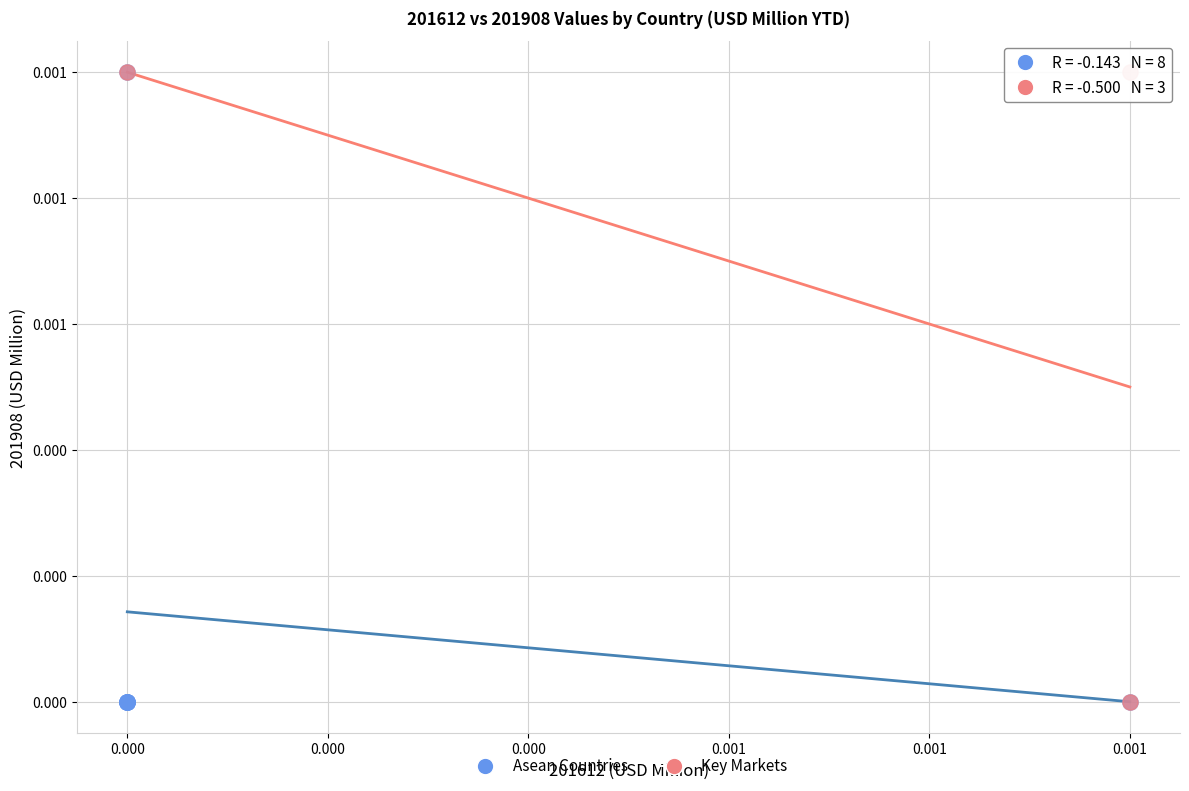

What are all the series names shown in the legend?

Asean Countries, Key Markets